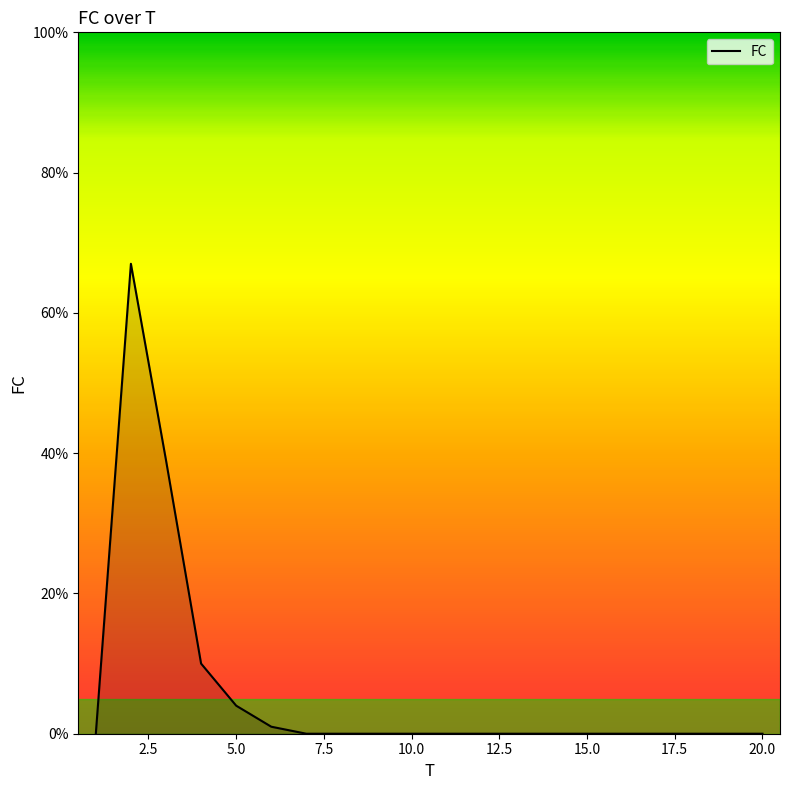

What is the maximum value shown in the chart?

67